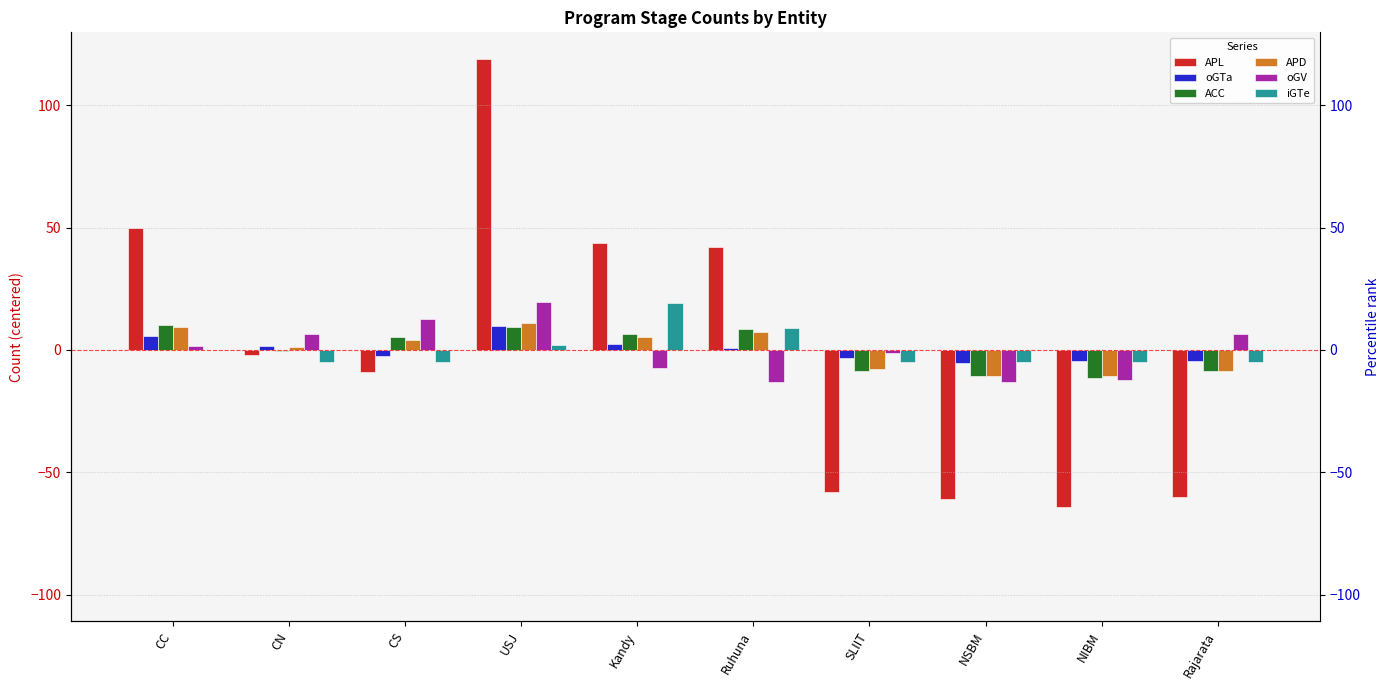

The ACC series shows -12.9 at SLIIT. True or false?

False